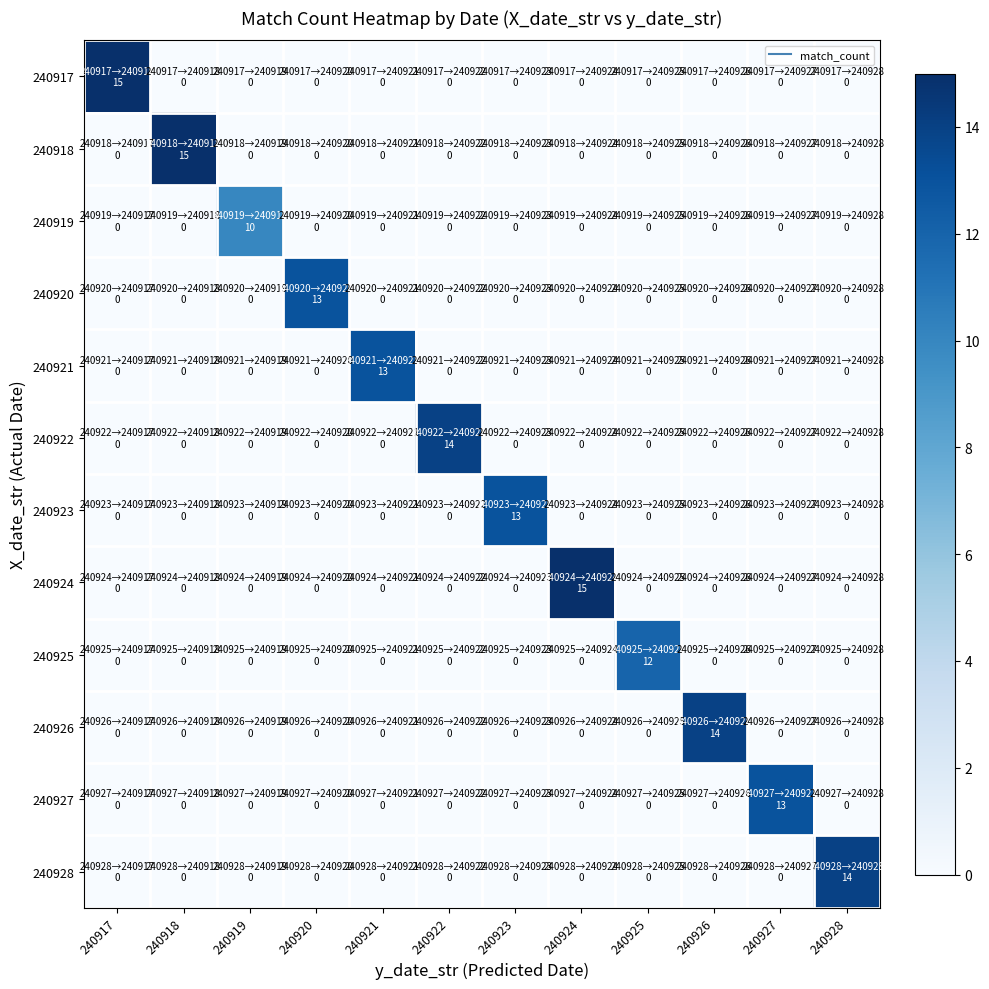

What is the spread (max minus min) of values at 240922?

14